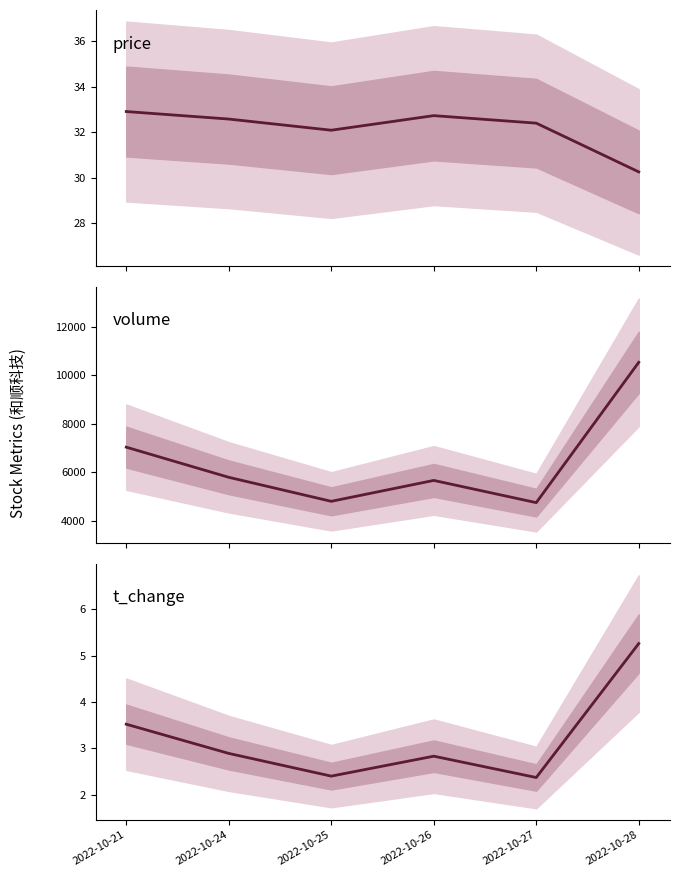

Which series has the largest total across all categories?

volume